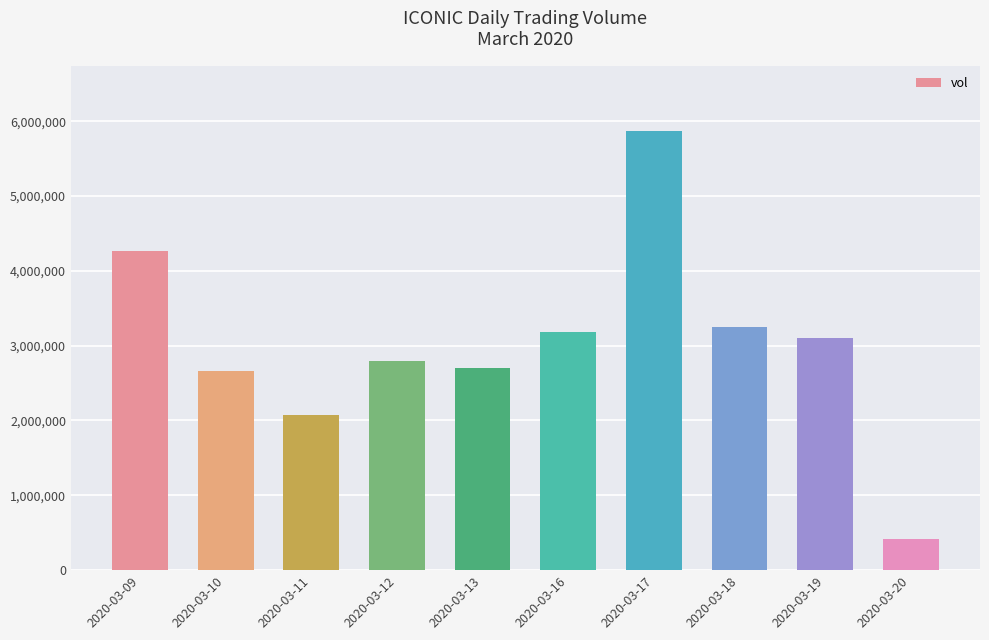

How many categories are shown in the chart?

10